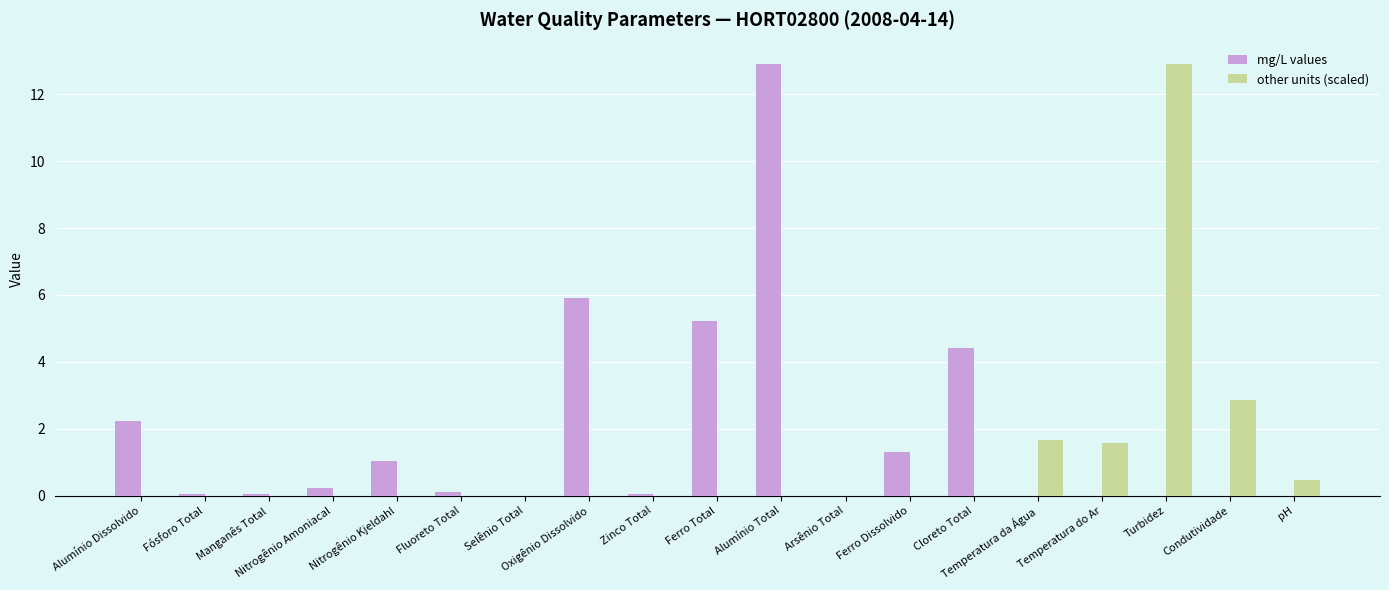

What is the sum of all mg/L values values?

33.5